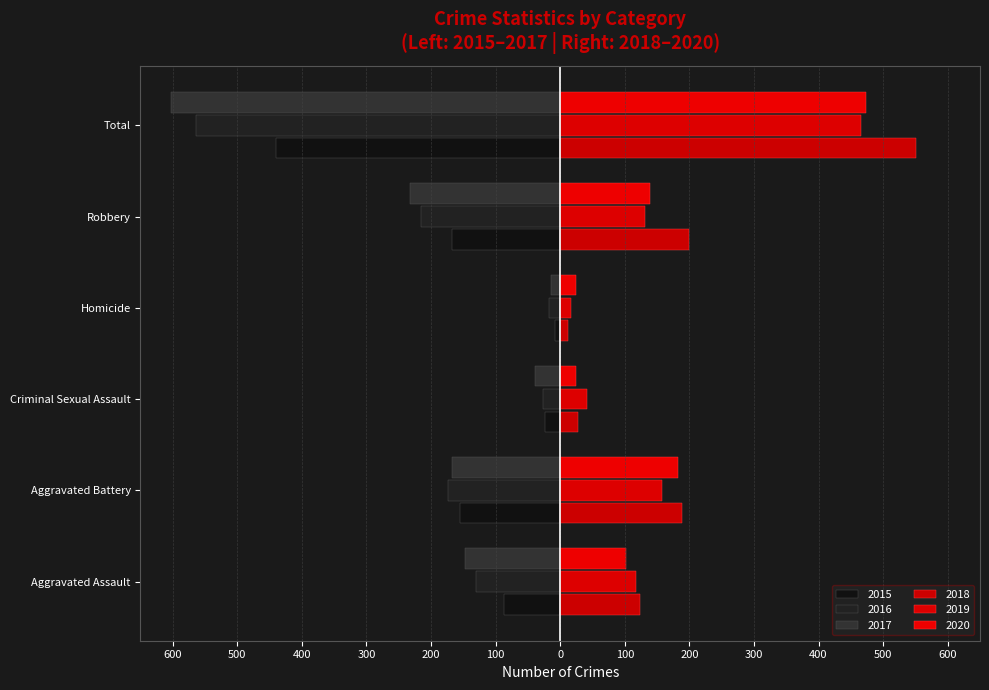

How many bars are there in total?

36